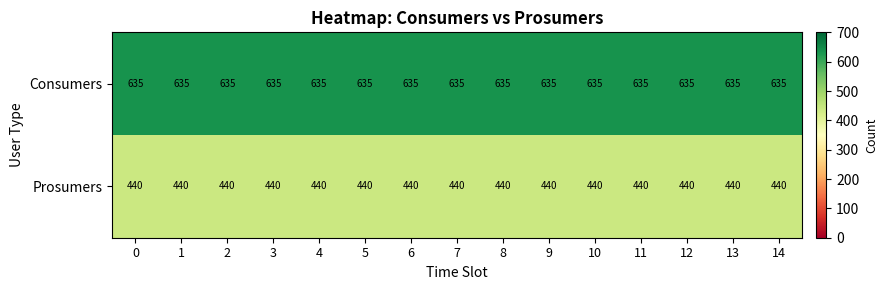

What is the total value across all series at 5?

1075